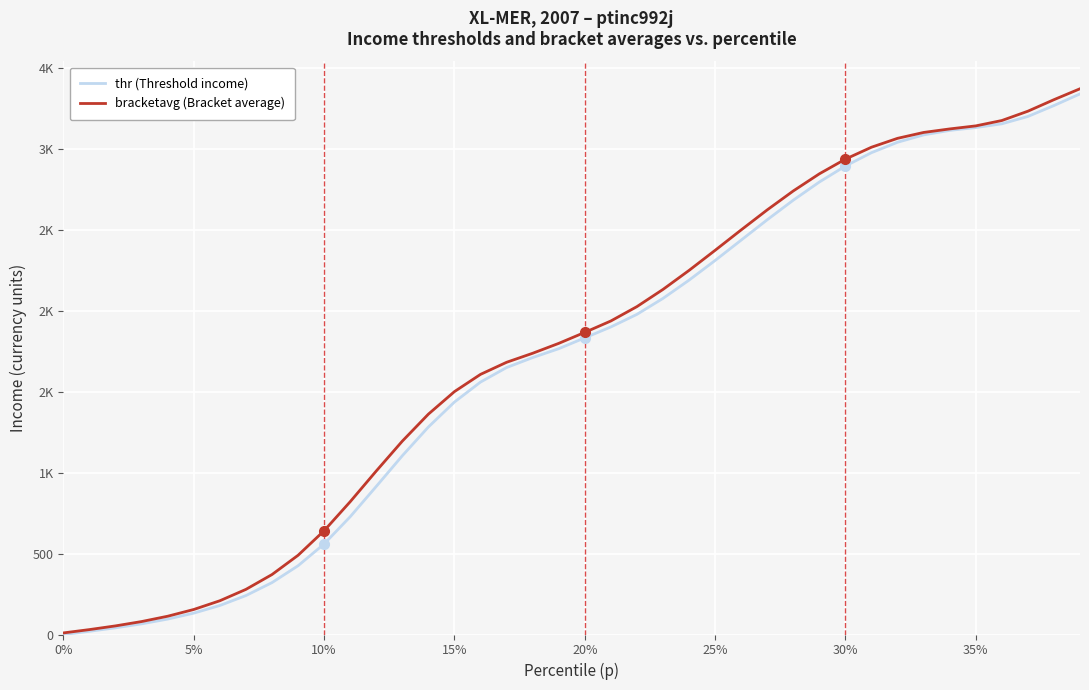

What is the label of the 20th point from the right?

20